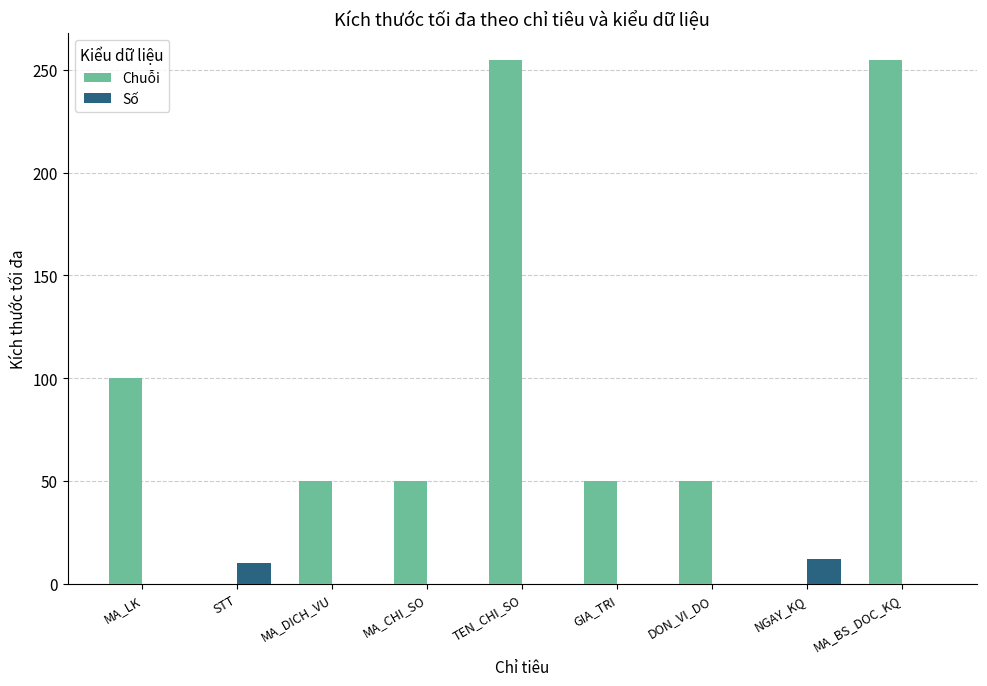

What is the sum of the Chuỗi values at STT and TEN_CHI_SO?

255